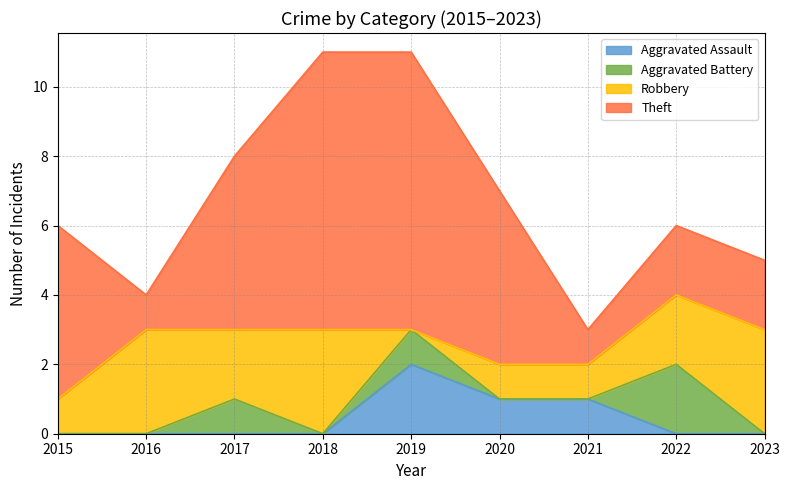

How many lines are shown in the chart?

4